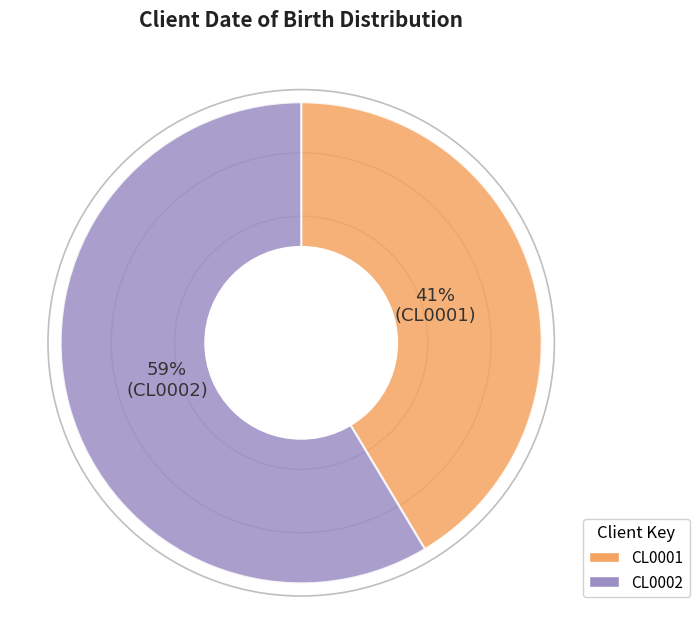

Count the number of slices in the pie.

2